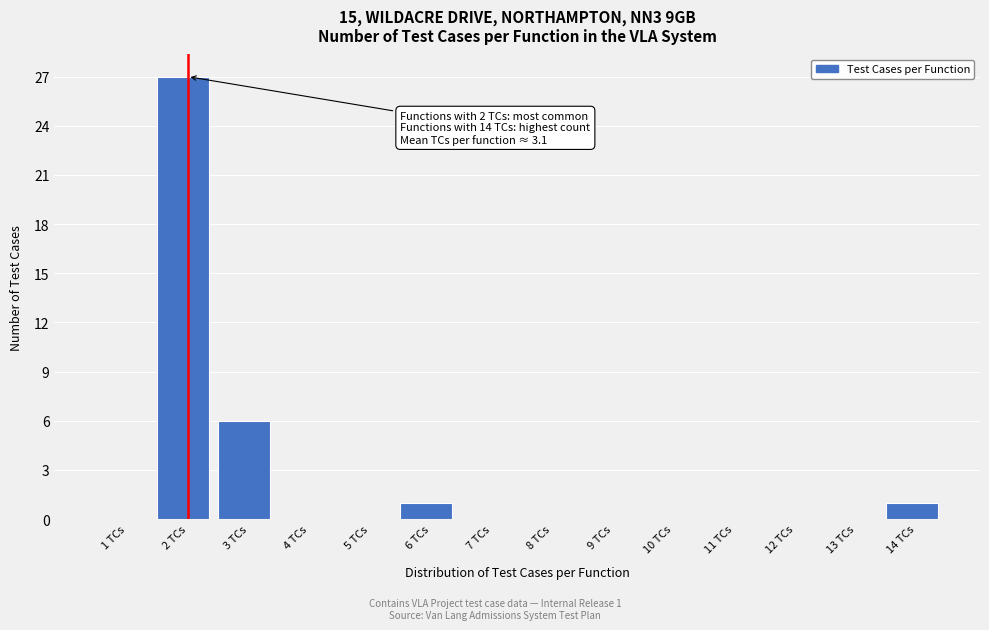

Reading left to right, transcribe all the data shown in this chart.

1 TCs=0	2 TCs=27	3 TCs=6	4 TCs=0	5 TCs=0	6 TCs=1	7 TCs=0	8 TCs=0	9 TCs=0	10 TCs=0	11 TCs=0	12 TCs=0	13 TCs=0	14 TCs=1